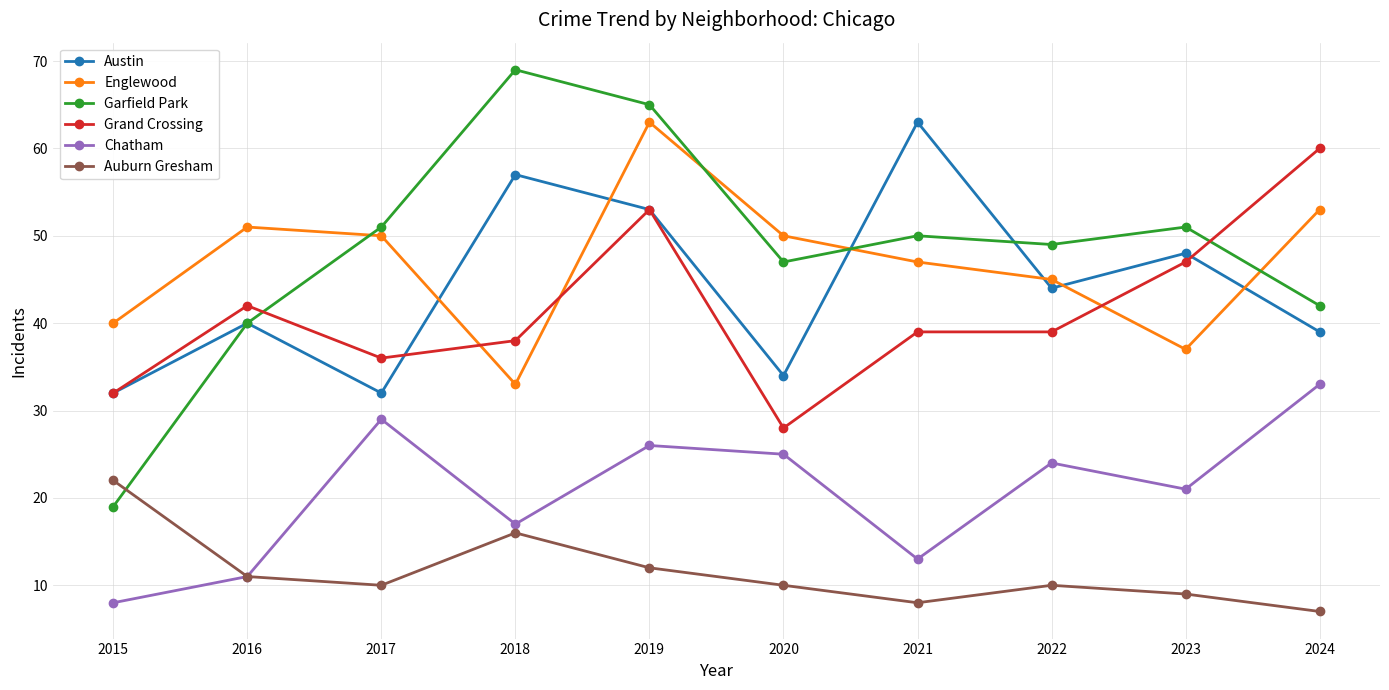

At which label does Garfield Park reach its peak?

2018